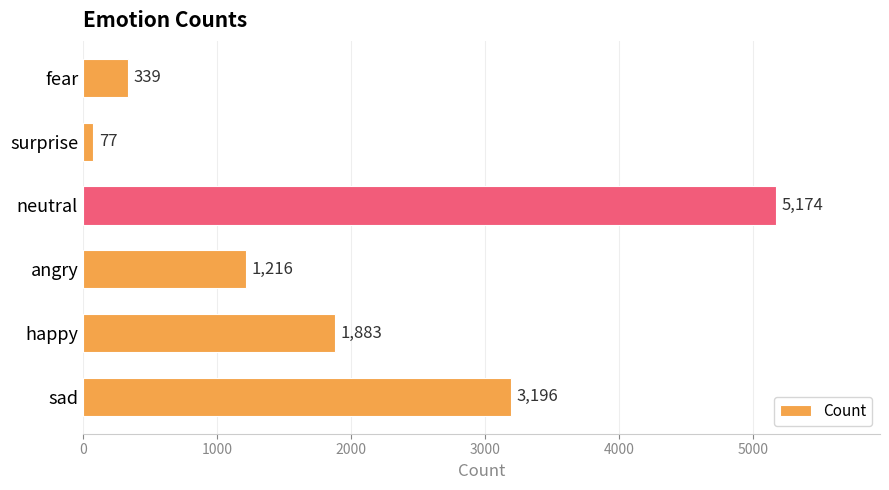

Which label corresponds to the largest value in the chart?

neutral